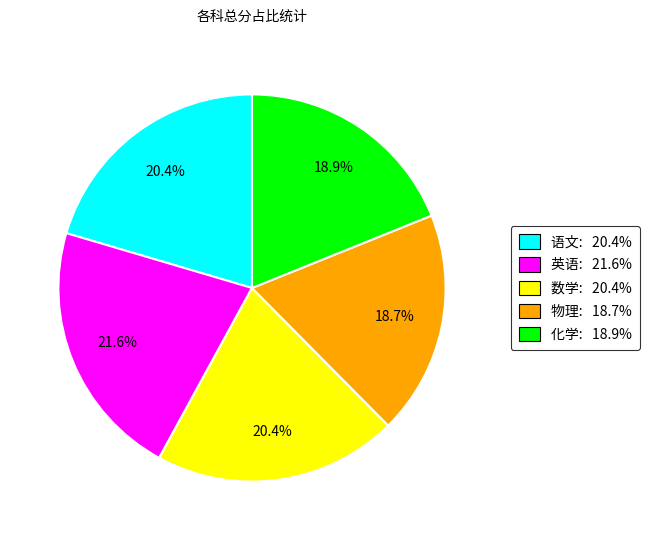

Count the number of slices in the pie.

5